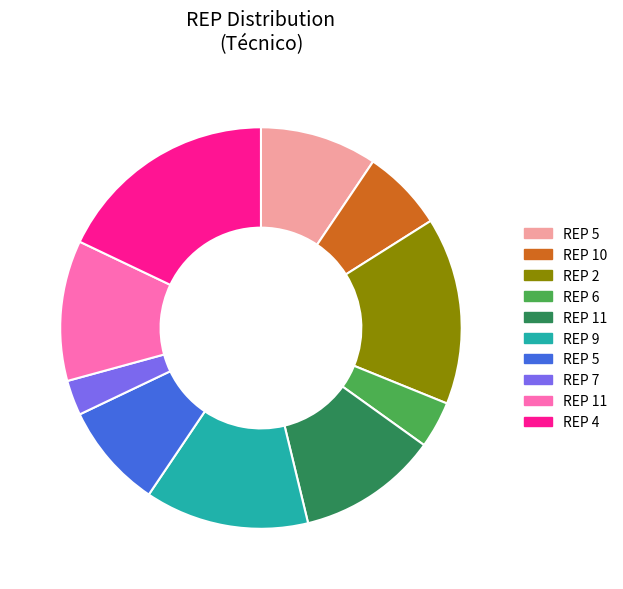

How many segments does this pie chart have?

10